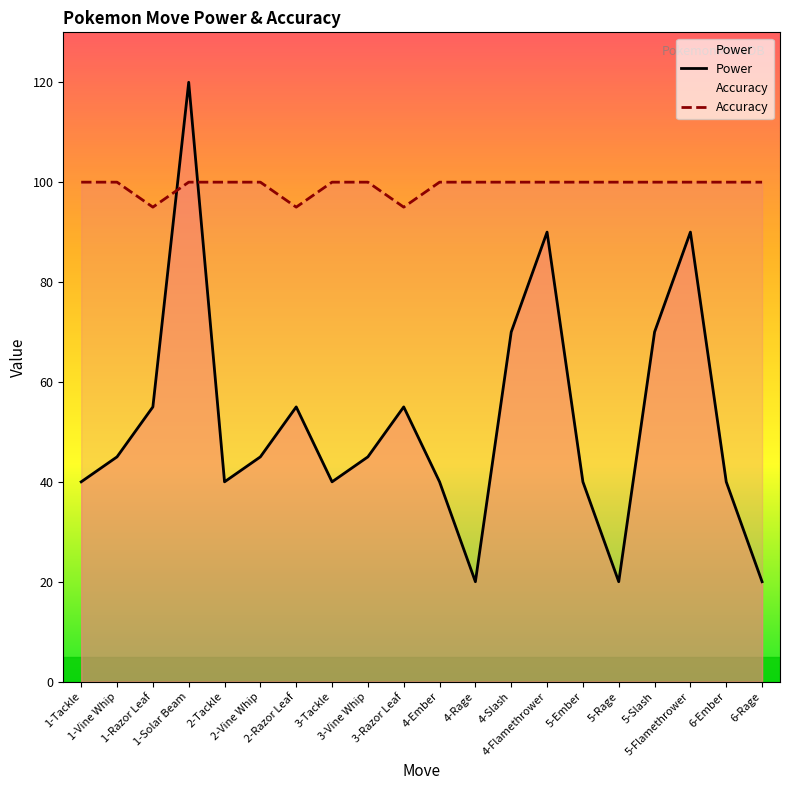

Which series changed the most between 3-Vine Whip and 6-Rage?

Power